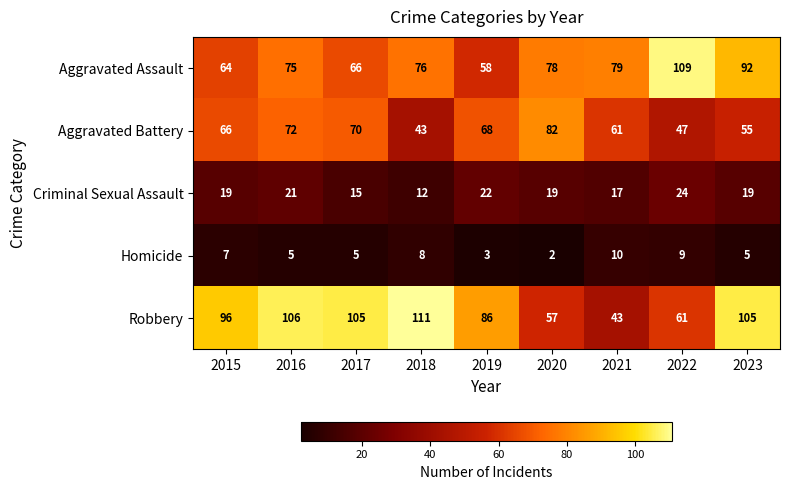

How many values in the Homicide series are below 5?

2